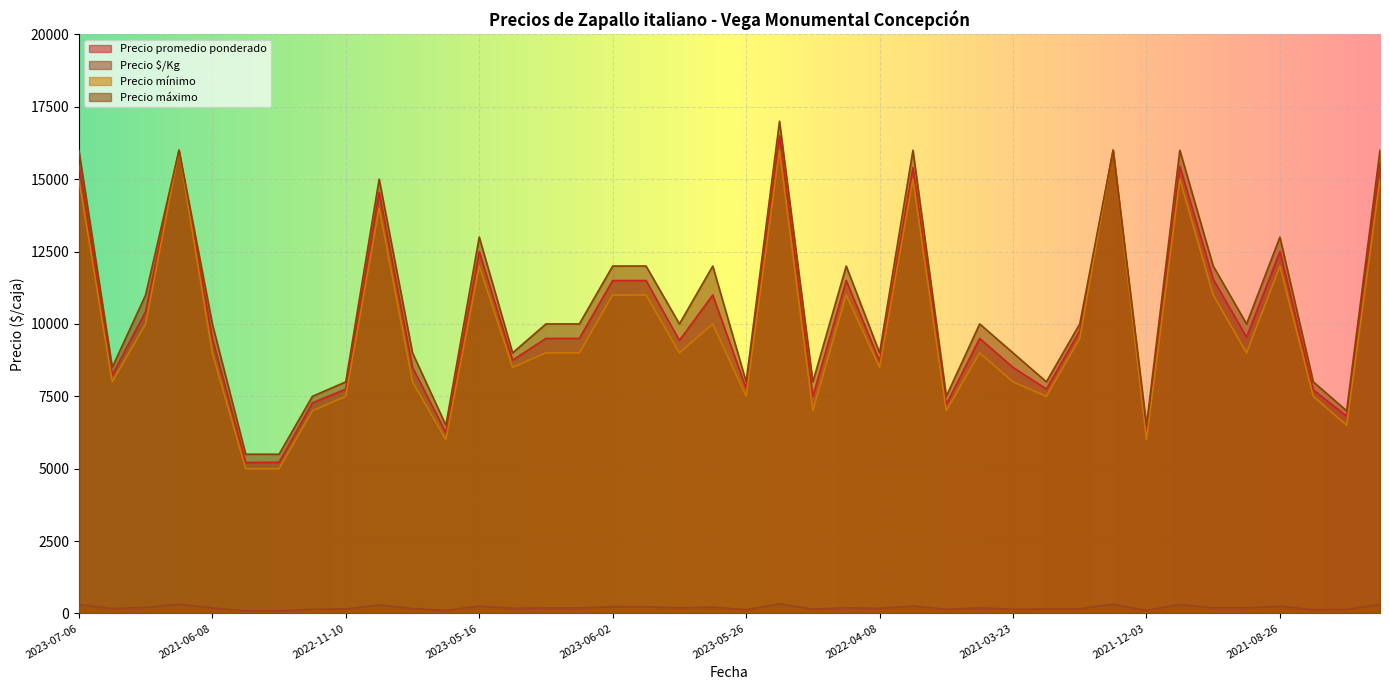

Reading left to right, what are all the values shown in this chart?

Precio promedio ponderado: 15500	8237	10429	16000	9500	5214	5222	7273	7750	14545	8500	6250	12500	8750	9500	9500	11500	11500	9429	11000	7773	16500	7500	11500	8714	15400	7222	9500	8500	7750	9767	16000	6300	15444	11545	9545	12500	7722	6812	15556
Precio $/Kg: 310	165	209	320	190	87	87	145	155	291	170	104	250	175	190	190	230	230	189	220	130	330	150	192	174	257	144	190	142	155	163	320	105	309	192	191	250	129	136	311
Precio mínimo: 15000	8000	10000	16000	9000	5000	5000	7000	7500	14000	8000	6000	12000	8500	9000	9000	11000	11000	9000	10000	7500	16000	7000	11000	8500	15000	7000	9000	8000	7500	9500	16000	6000	15000	11000	9000	12000	7500	6500	15000
Precio máximo: 16000	8500	11000	16000	10000	5500	5500	7500	8000	15000	9000	6500	13000	9000	10000	10000	12000	12000	10000	12000	8000	17000	8000	12000	9000	16000	7500	10000	9000	8000	10000	16000	6500	16000	12000	10000	13000	8000	7000	16000